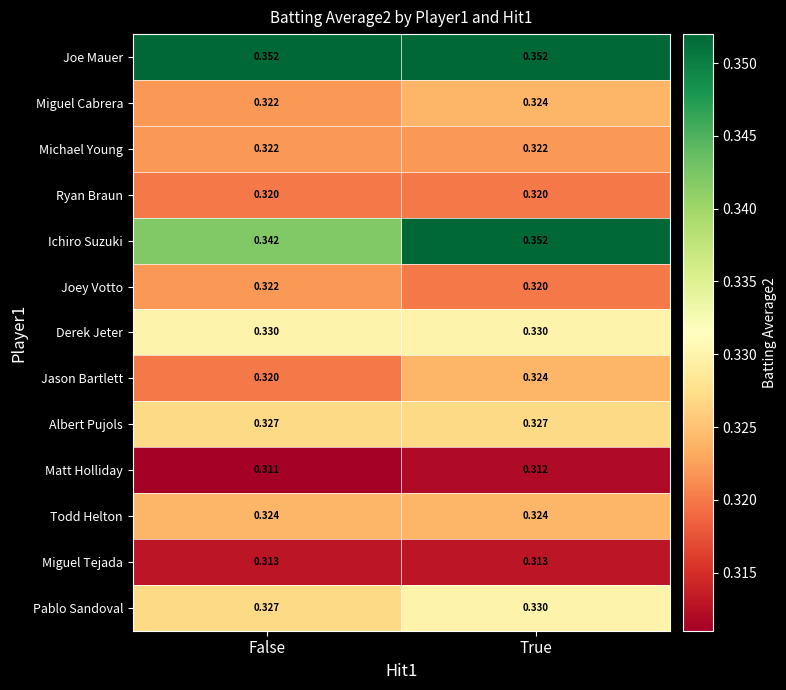

At which category does the chart reach its minimum across all series?

False